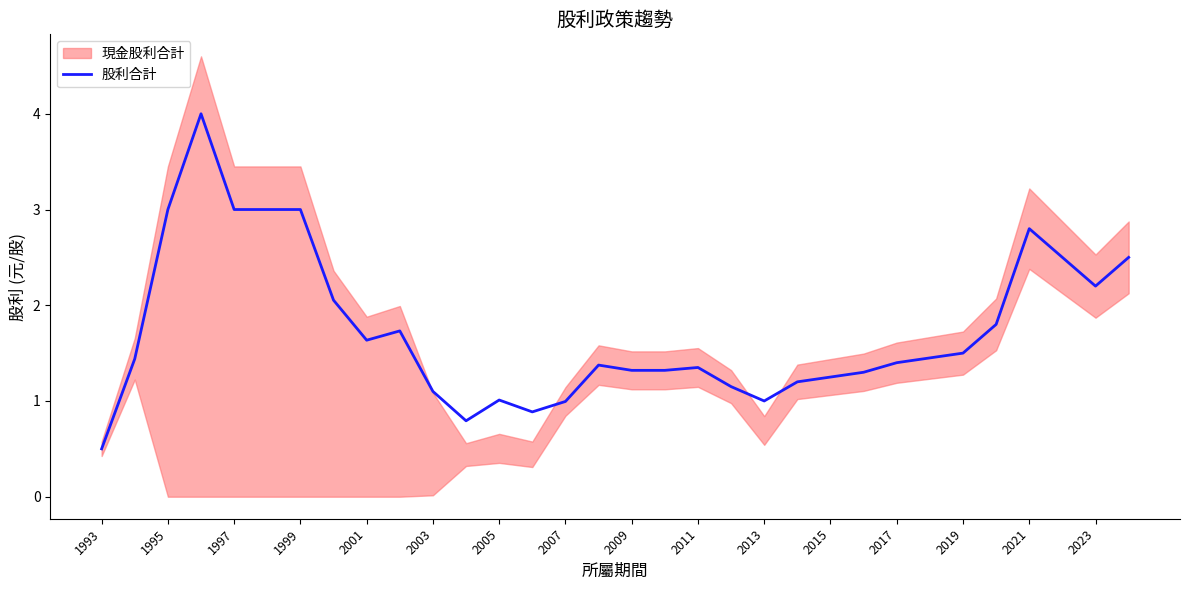

What is the lowest value of the 股利合計 series?

0.5